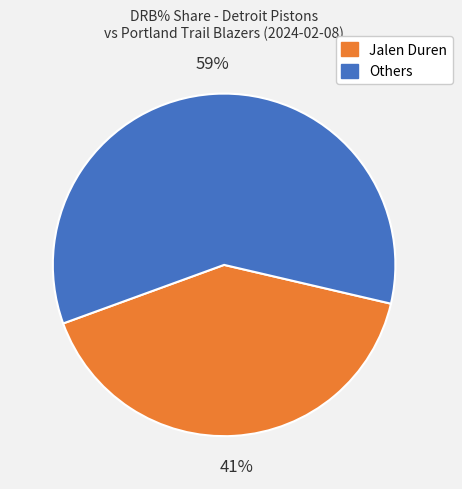

Does any single category account for the majority?

Yes